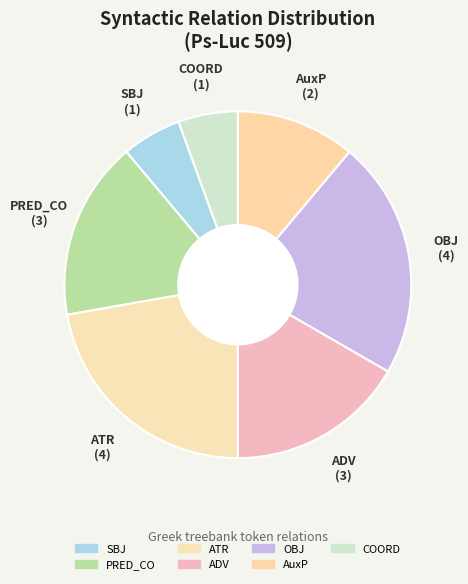

Is there a majority slice in this chart?

No